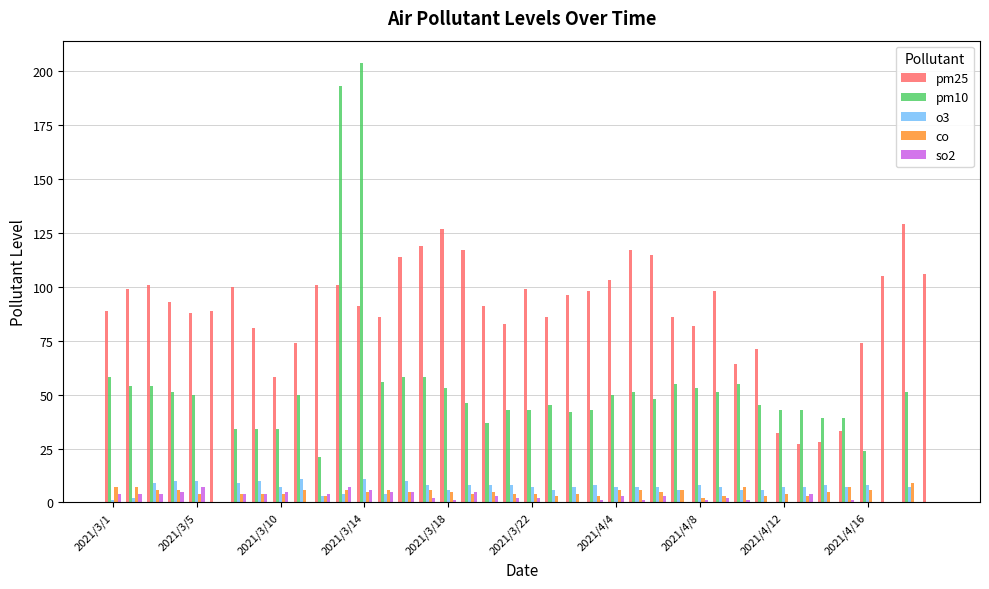

What are all the series names shown in the legend?

pm25, pm10, o3, co, so2